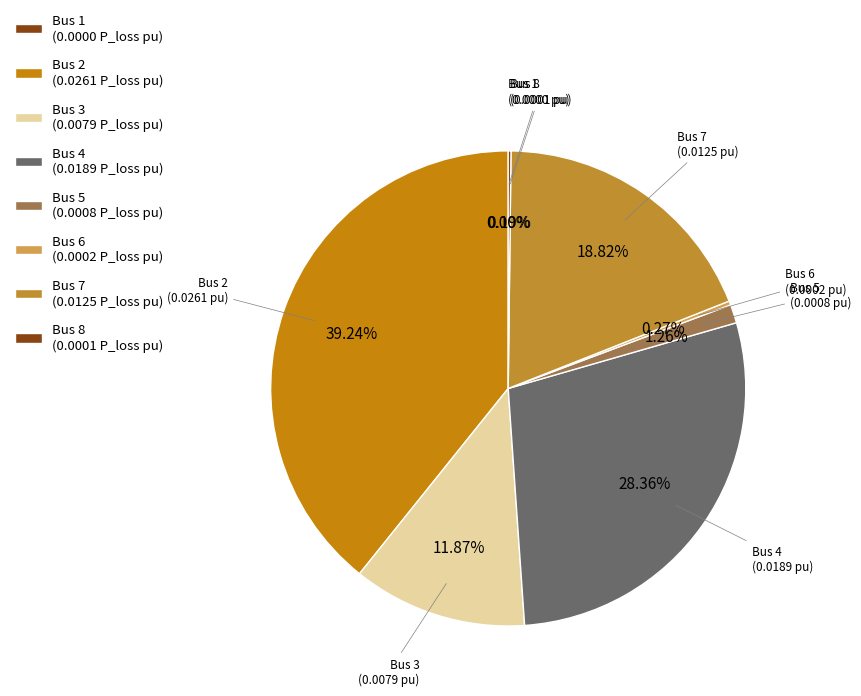

The Bus 5 slice represents 27% of the pie. True or false?

False